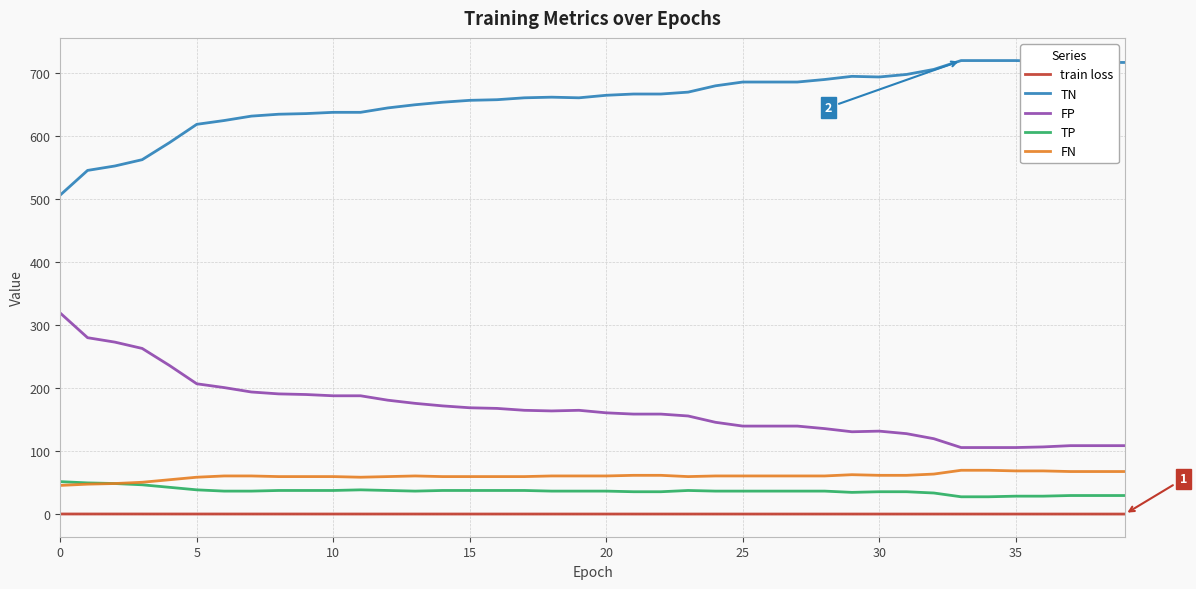

What is the smallest value displayed?

0.7